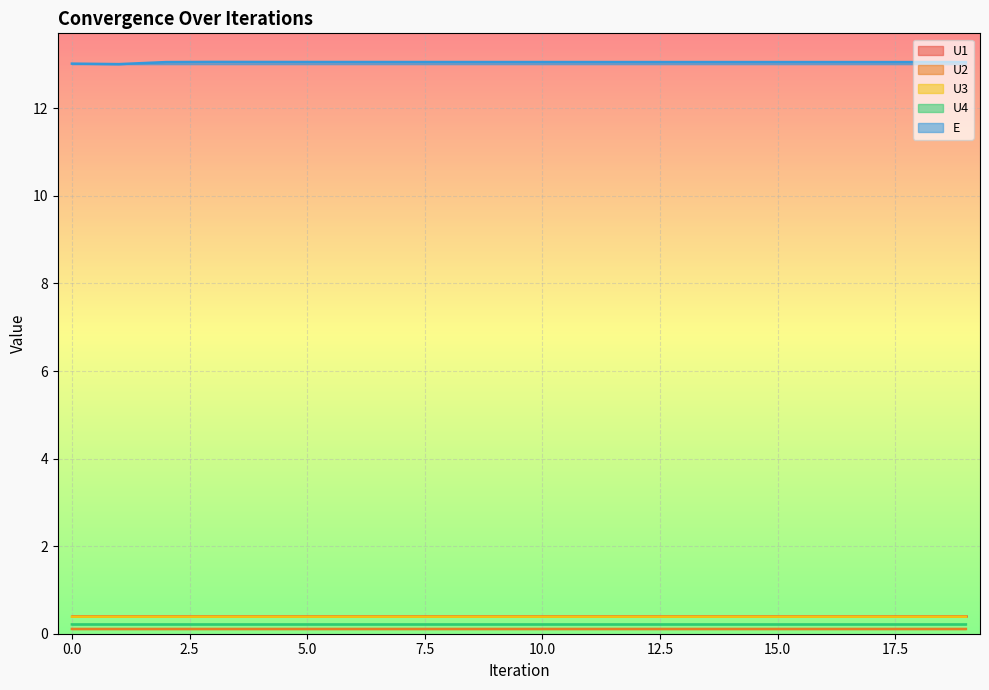

What are all the series names shown in the legend?

U1, U2, U3, U4, E